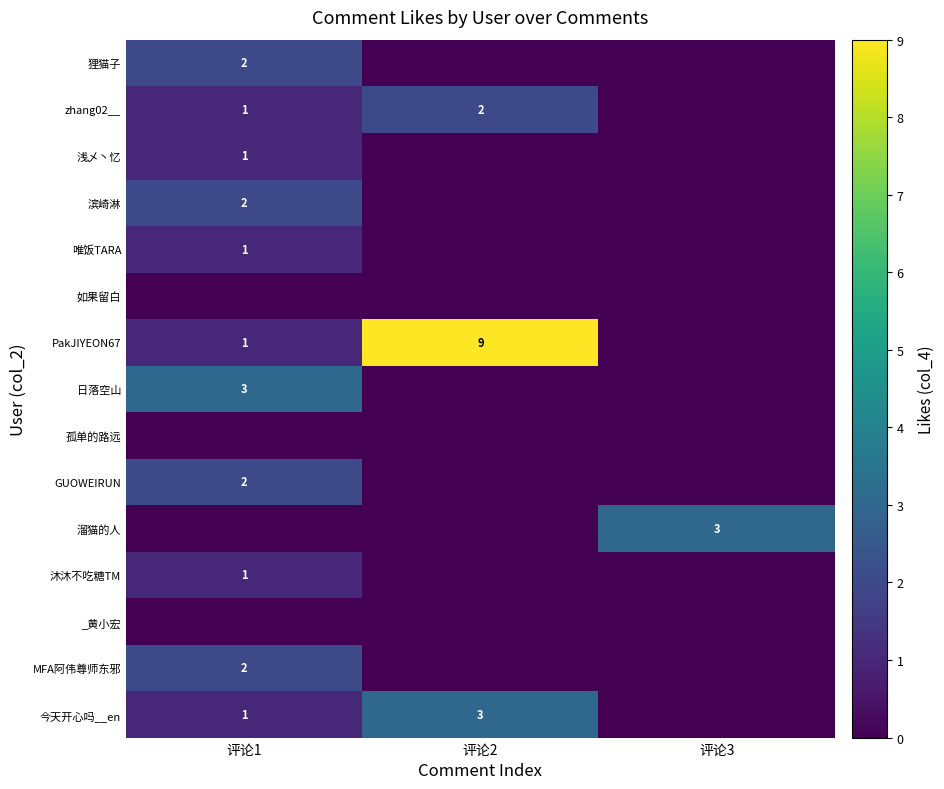

The value of 溜猫的人 at 评论3 is 2. True or false?

False